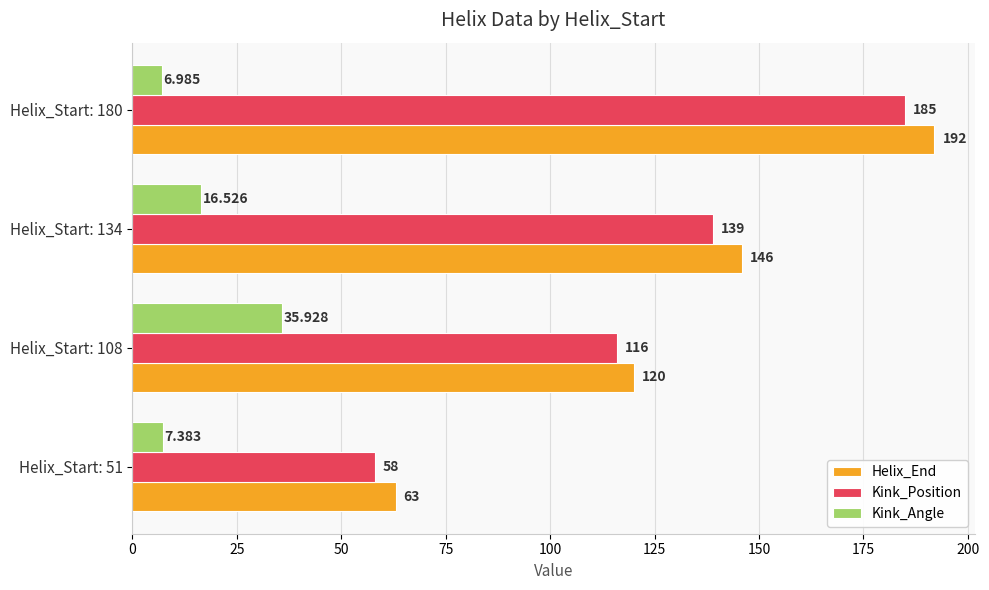

Which series has the widest spread of values?

Helix_End